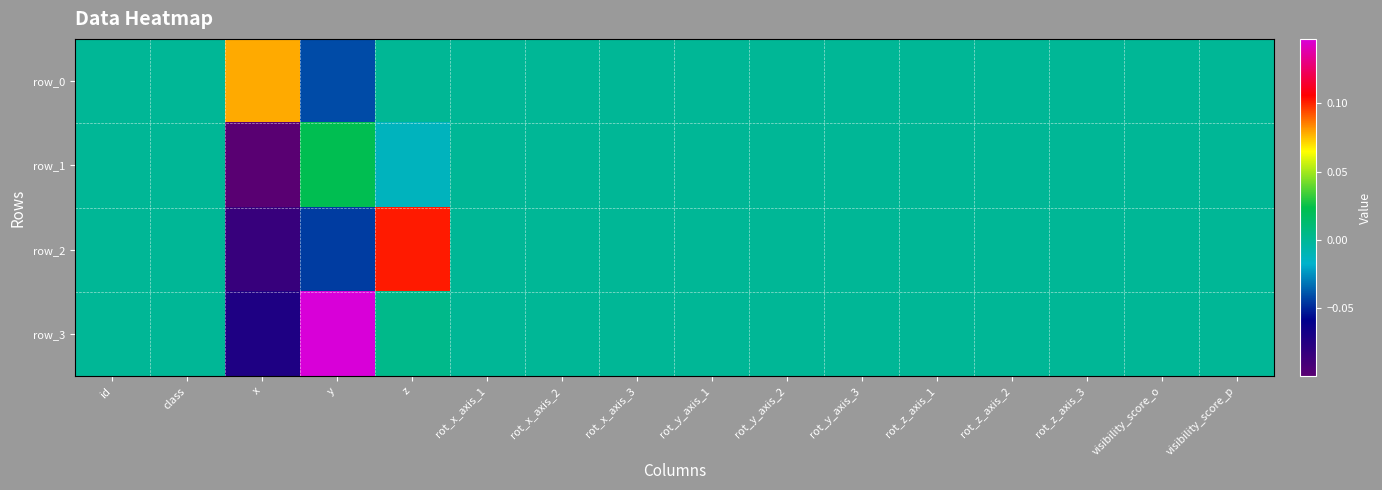

How many distinct data groups are displayed?

4